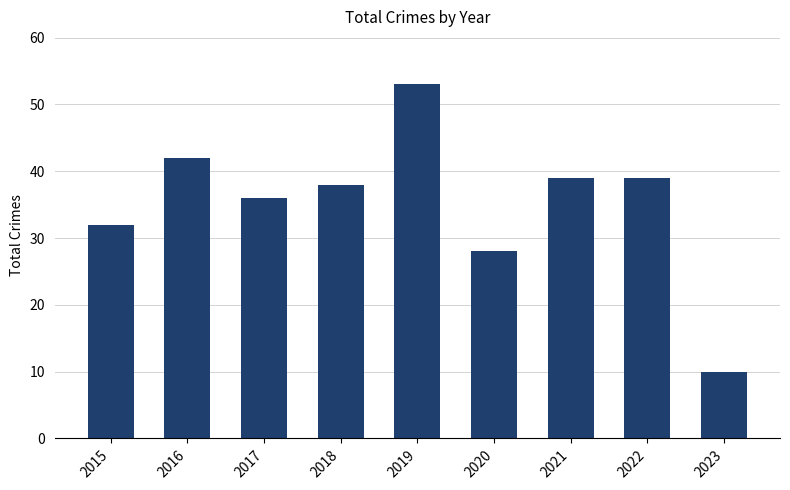

How many bars are there in total?

9